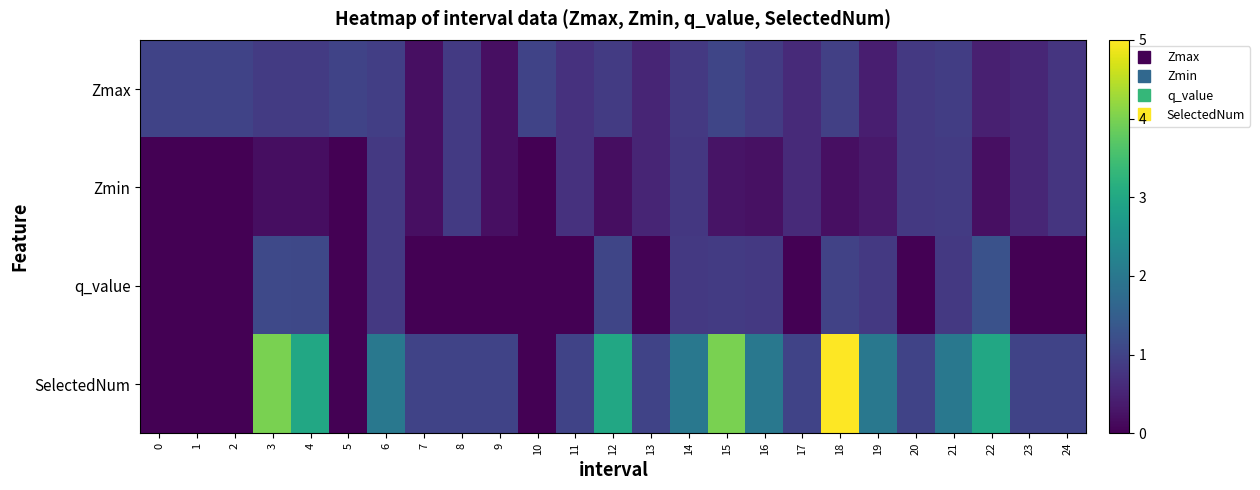

Rank the series by their maximum value, from highest to lowest.

SelectedNum, q_value, Zmax, Zmin